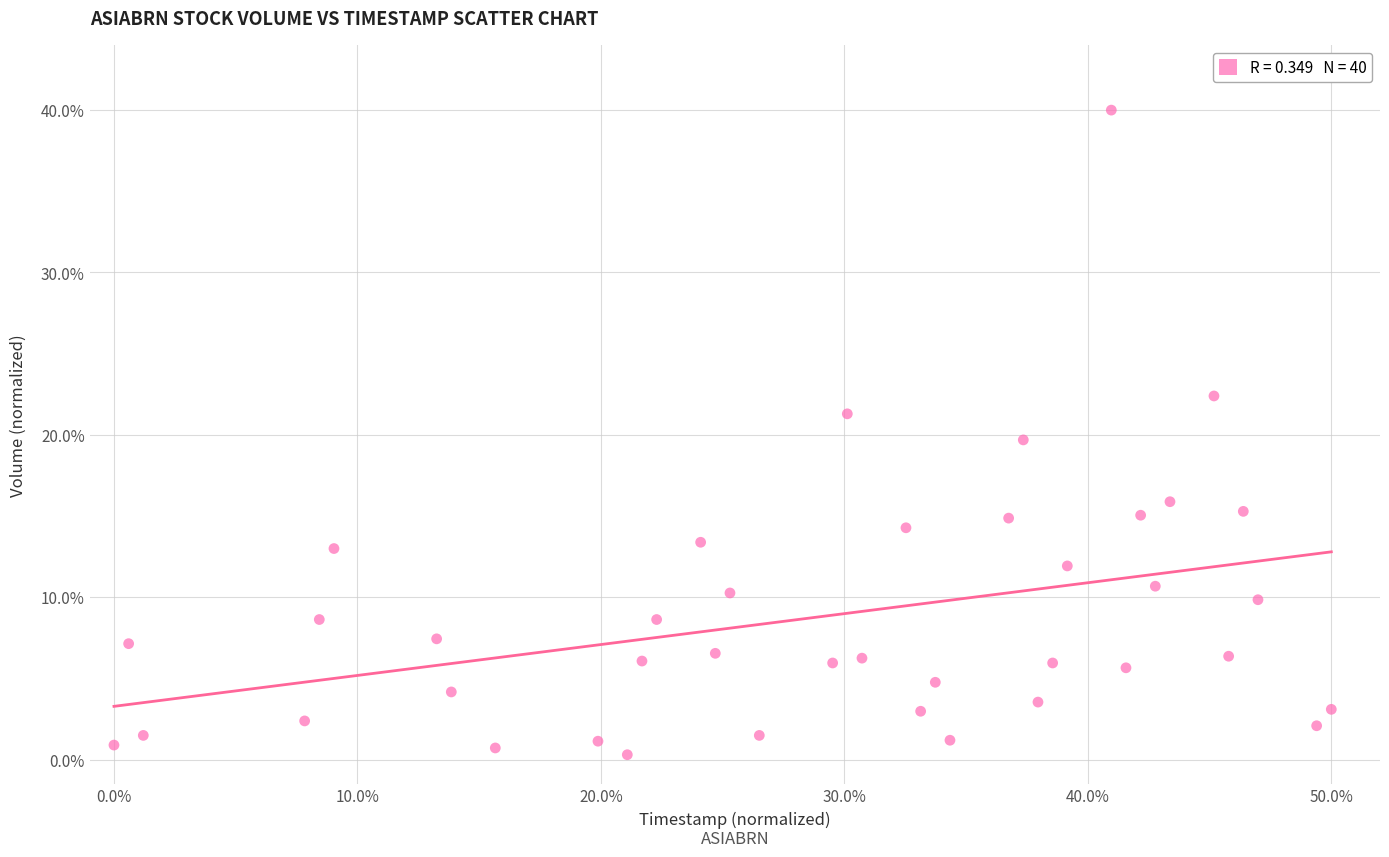

What is the range of Y values (max minus min)?

39.7